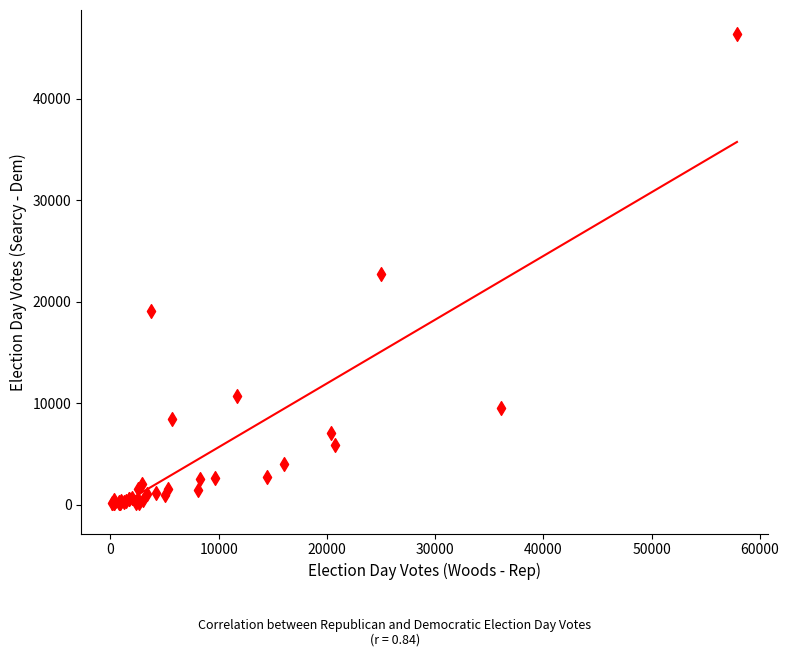

What Y value in the scatter plot is closest to 23263?

22730